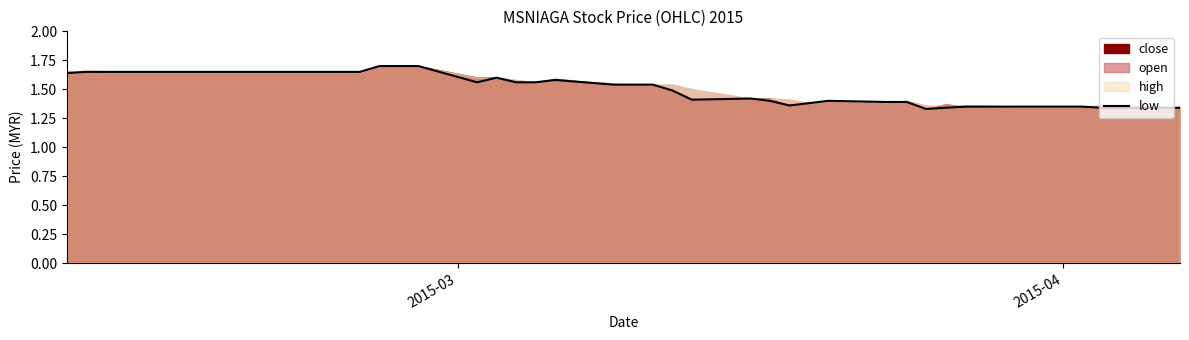

Does the chart have visible grid lines?

No